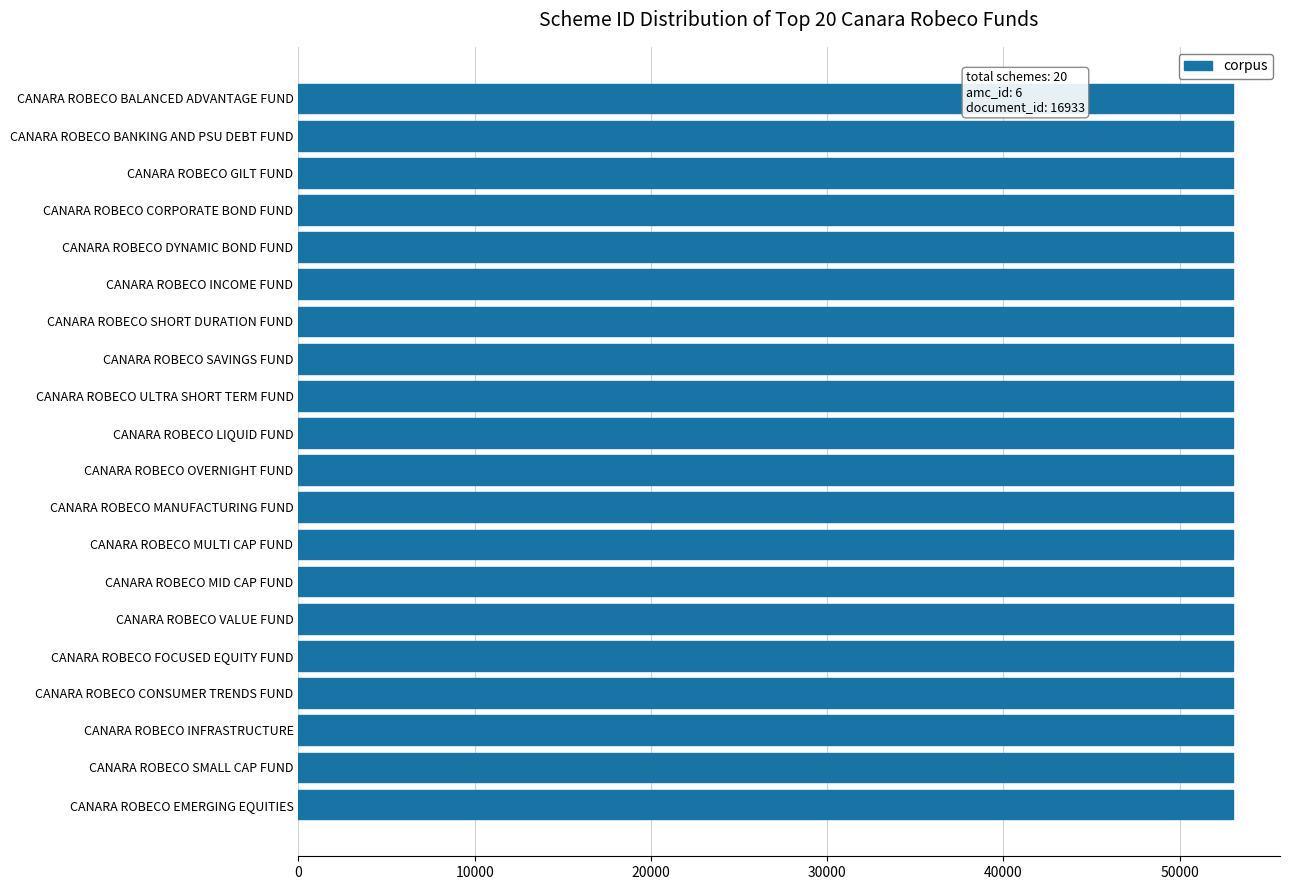

What is the sum of all values?

1060452